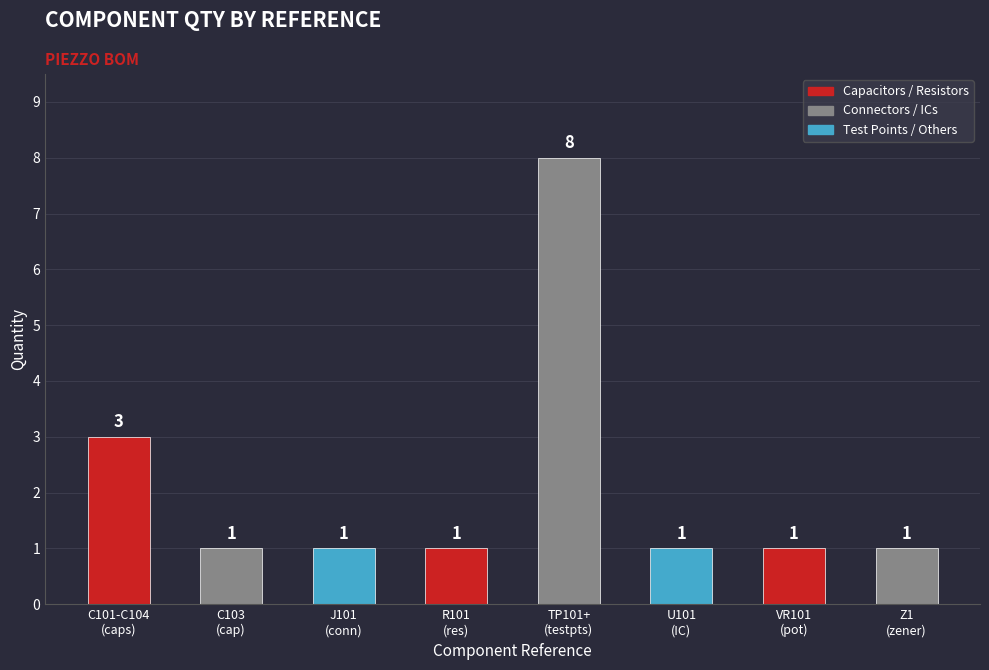

The chart shows a value of 0 at Z1
(zener). True or false?

False